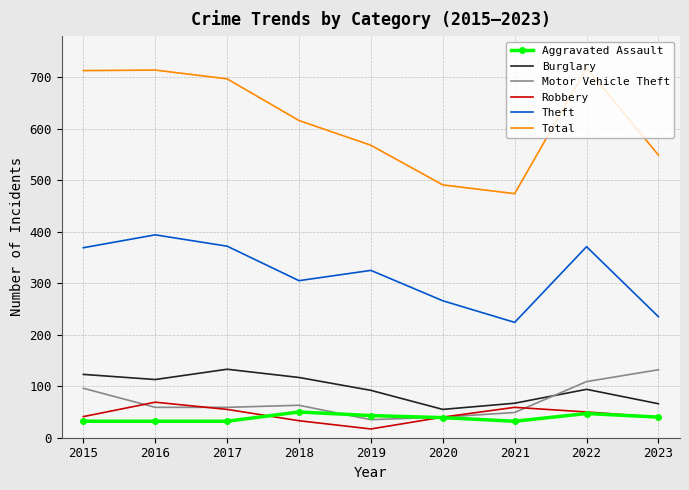

True or false: Total and Burglary cross at least once.

False